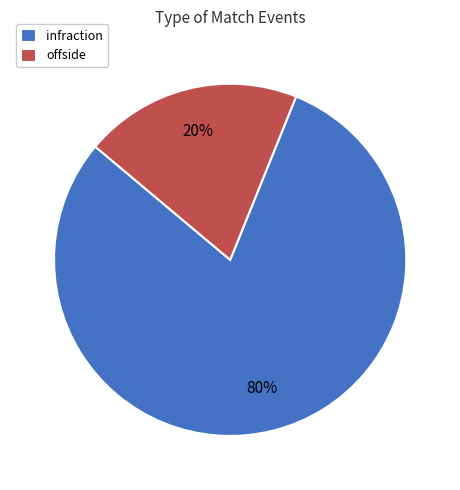

Is the sum of infraction and offside greater than half?

Yes